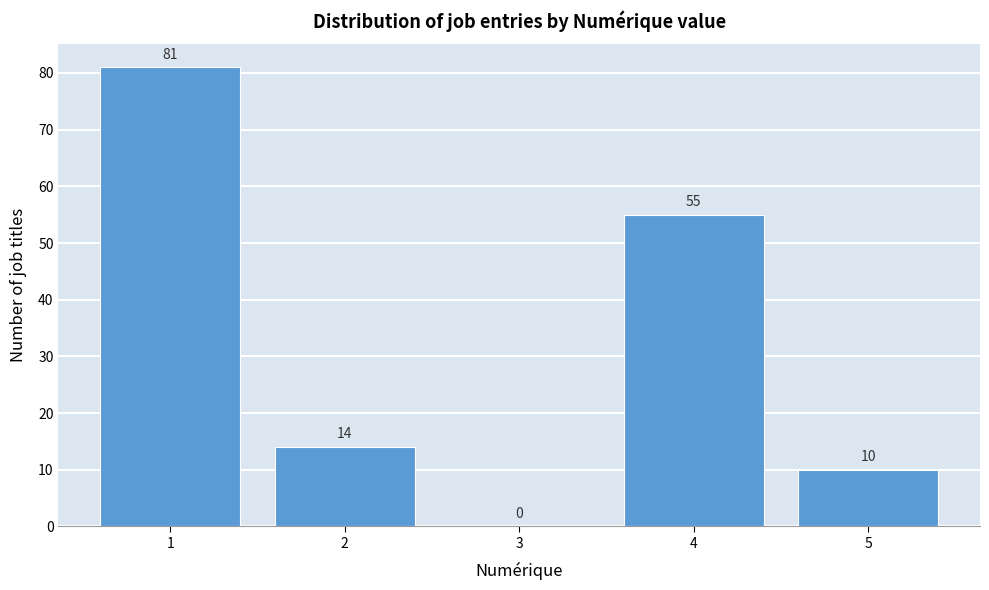

Reading left to right, transcribe all the data shown in this chart.

1=81	2=14	3=0	4=55	5=10